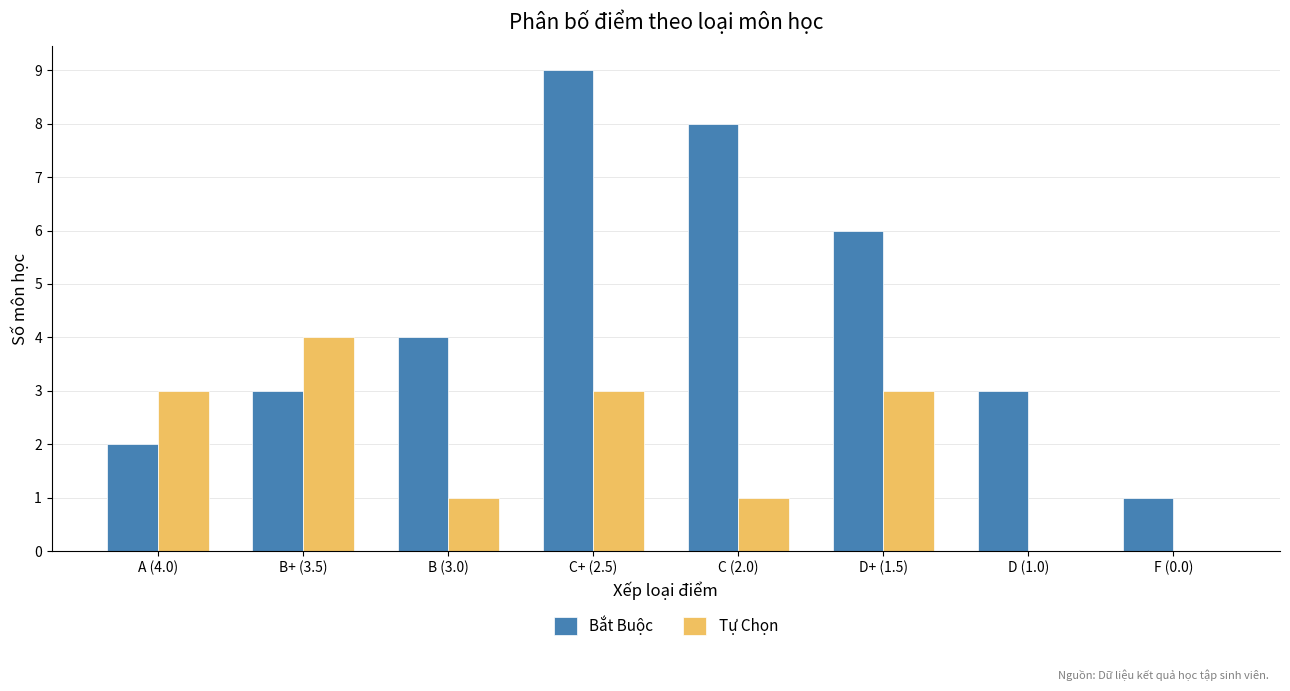

What is the difference between the Tự Chọn values at A (4.0) and C (2.0)?

2